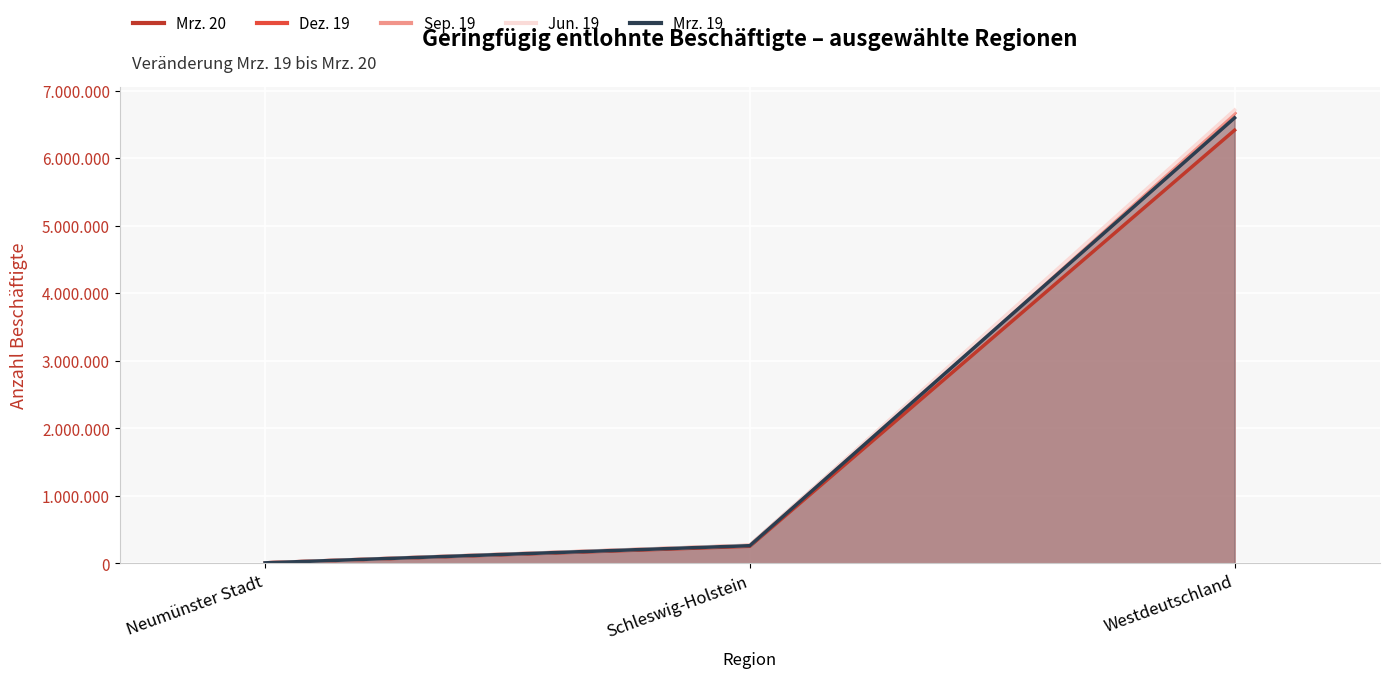

Is the value of Mrz. 20 at Westdeutschland greater than the value of Jun. 19 at Westdeutschland?

No